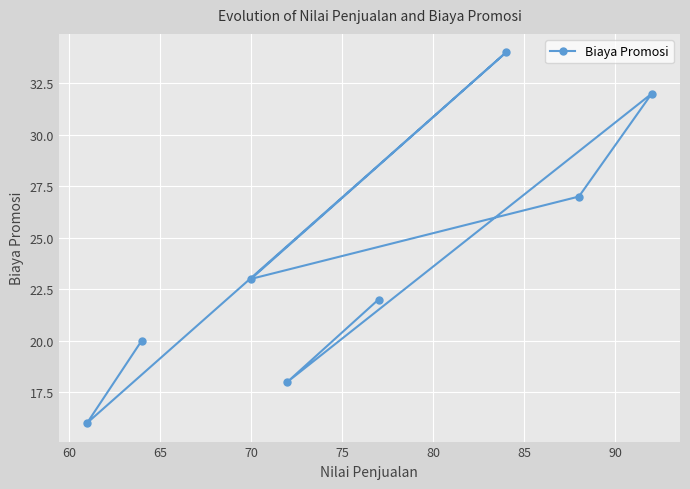

Reading left to right, transcribe all the data shown in this chart.

16	20	23	18	22	34	27	32